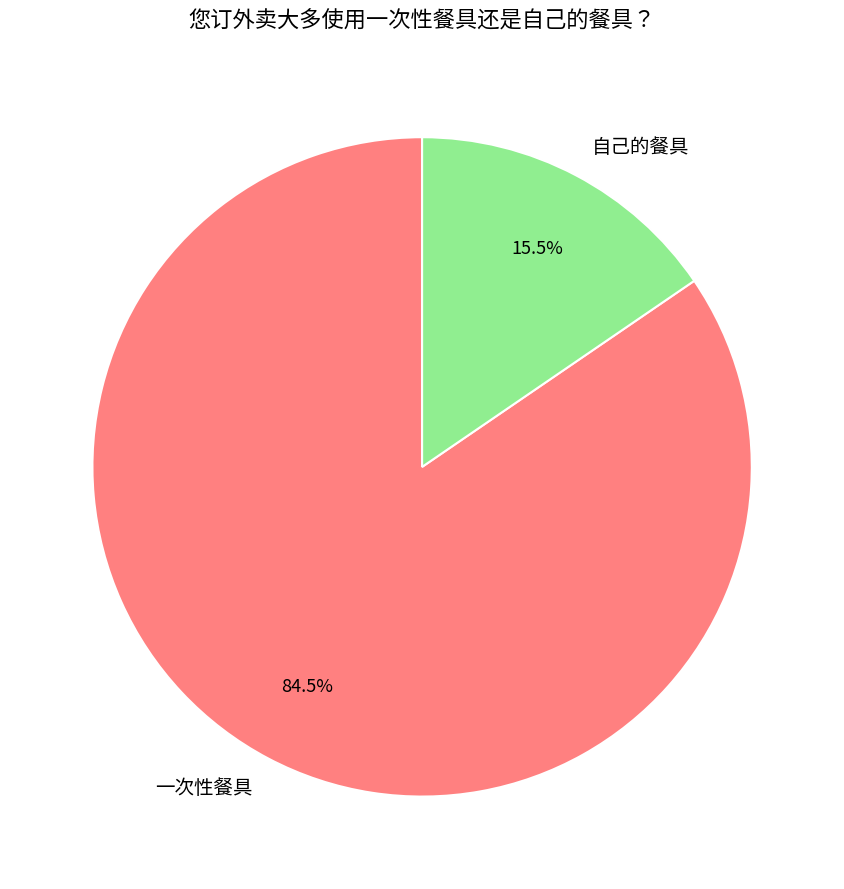

What is the total percentage of 自己的餐具 and 一次性餐具?

100.0%